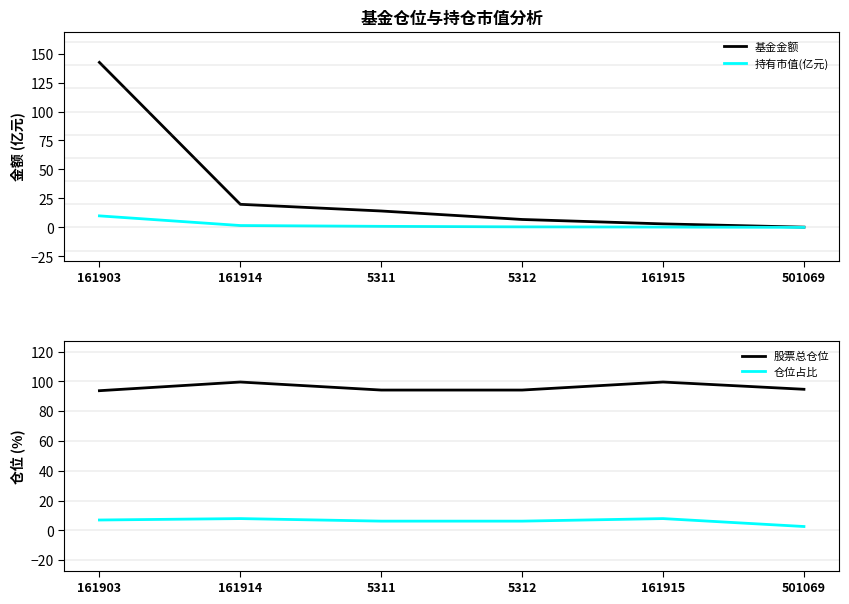

True or false: 仓位占比 has a value of 6.2 at 5311.

True